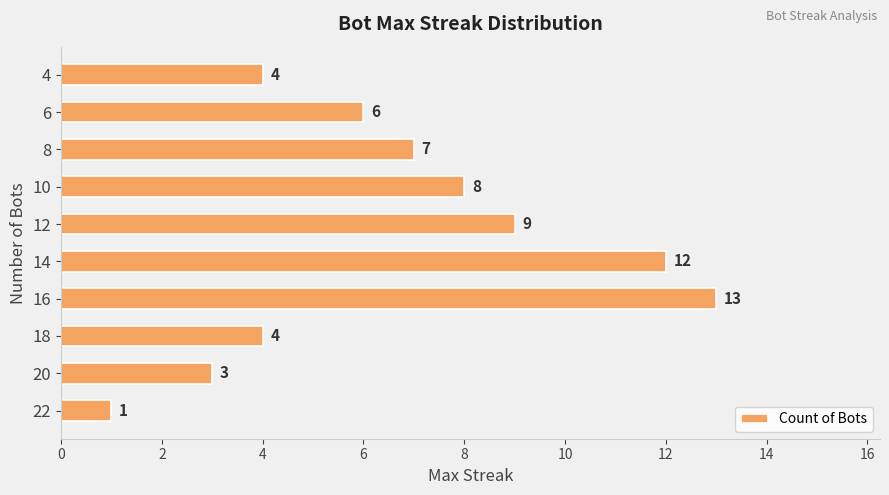

What is the change in value from 18 to 10?

+4